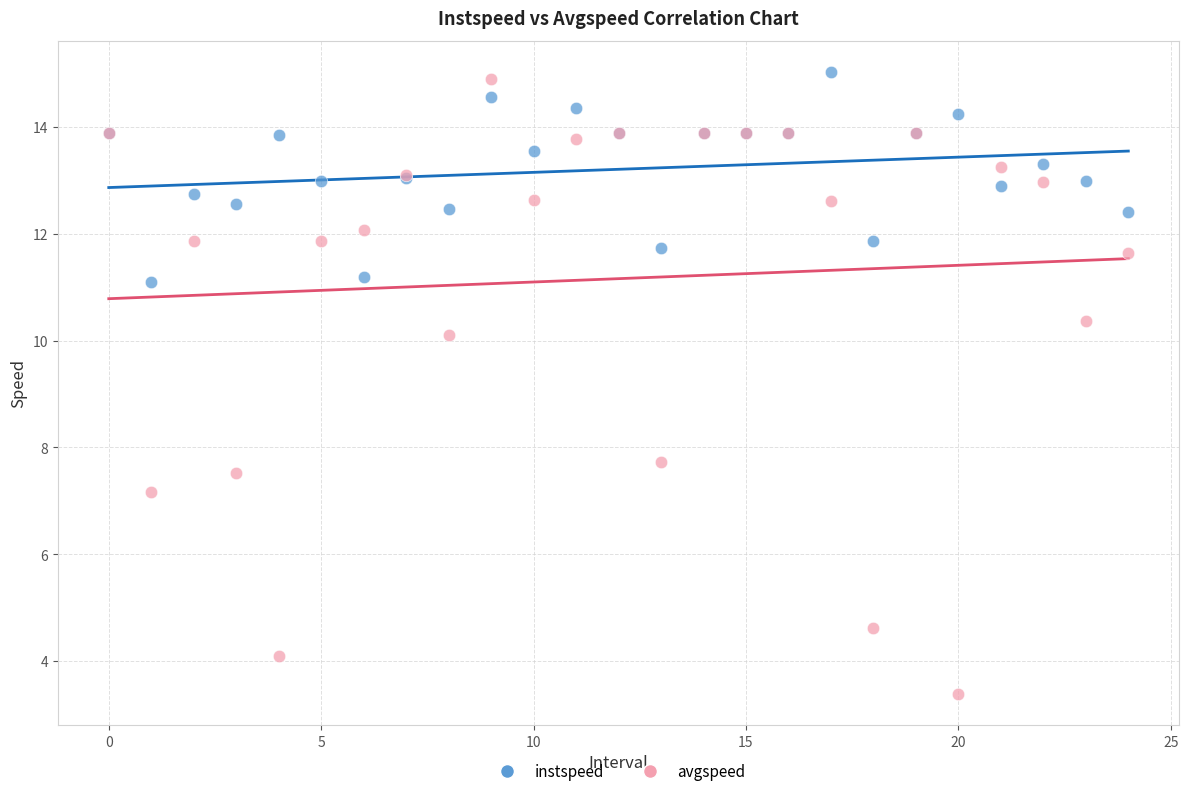

Which series reaches the minimum Y coordinate?

avgspeed